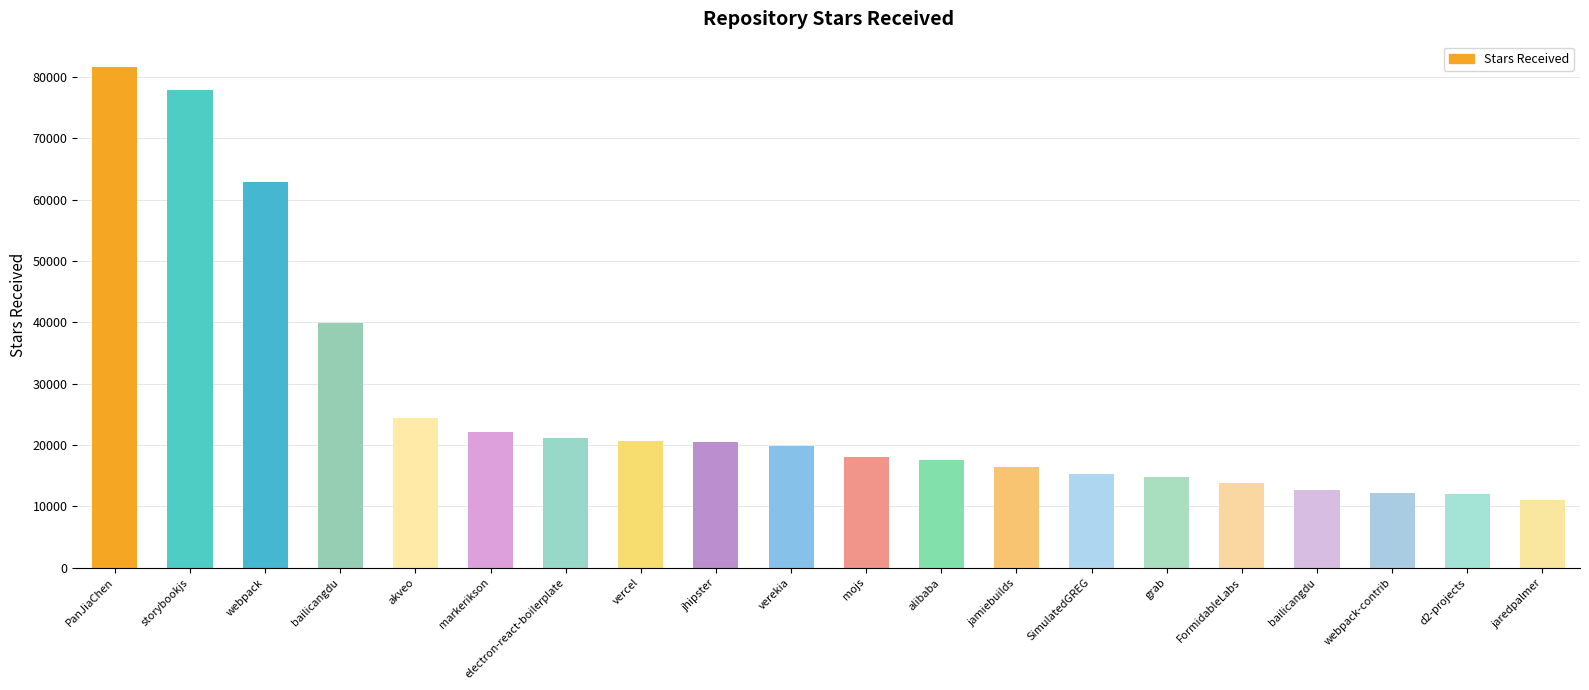

How many data points are less than 19800?

10